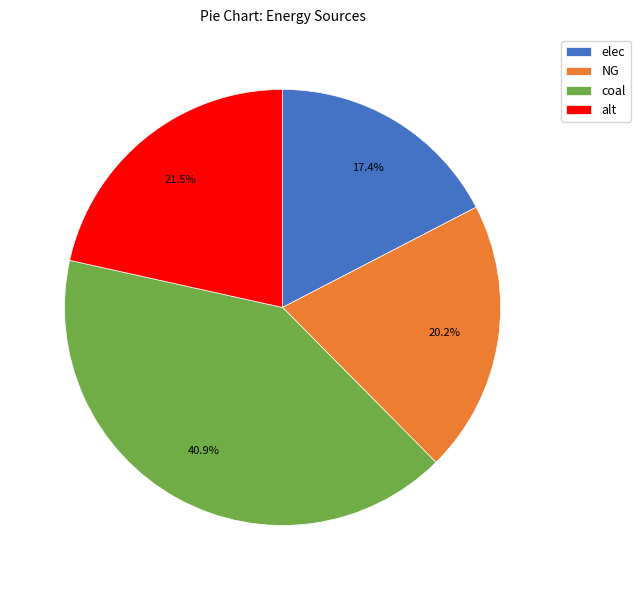

What percentage is the elec slice, to the nearest percent?

17%